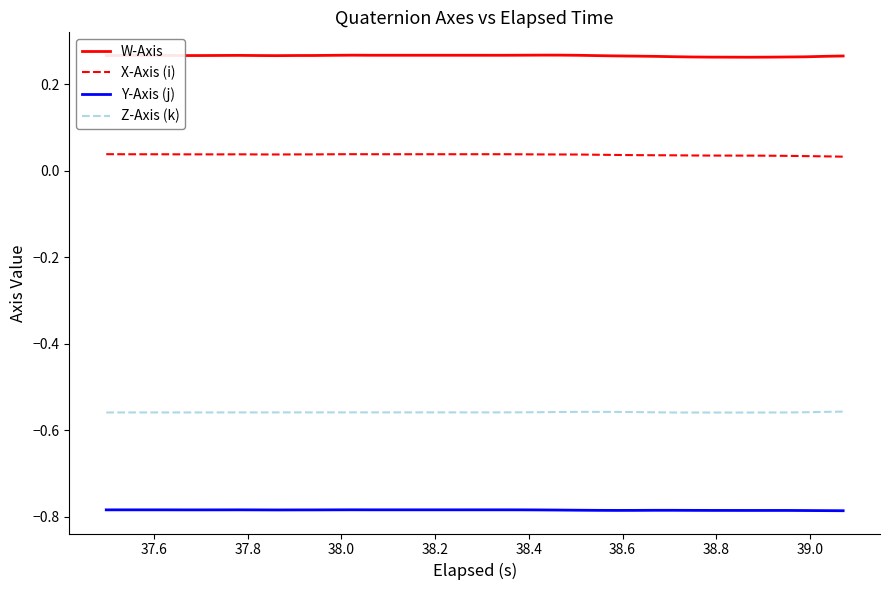

Rank the series by their average value, from highest to lowest.

W-Axis, X-Axis (i), Z-Axis (k), Y-Axis (j)